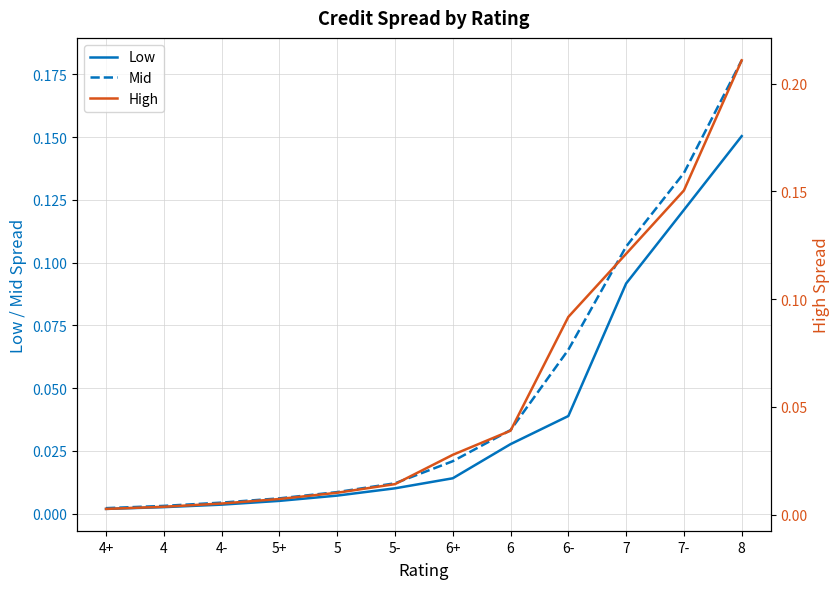

List the series in order of their overall mean, lowest first.

Low, Mid, High